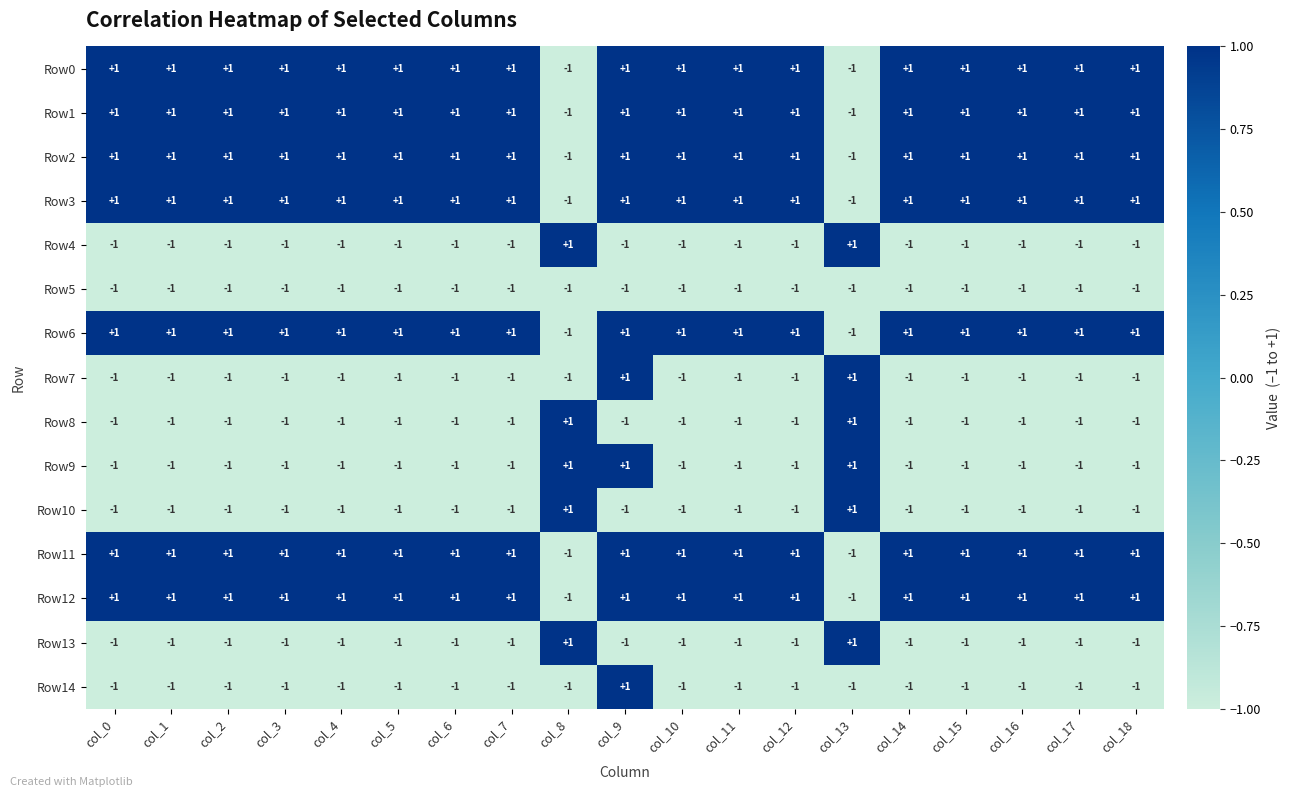

What is the sum of all Row12 values?

15